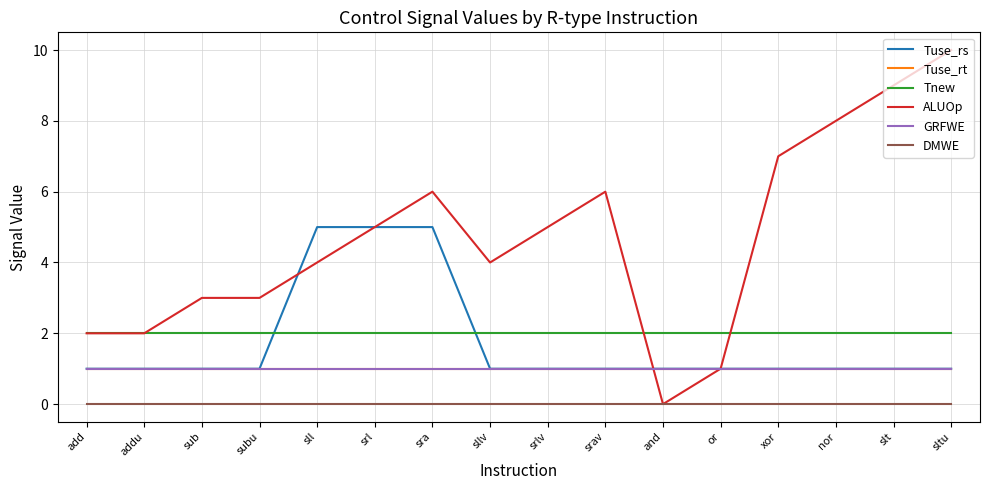

Which series has the largest total across all categories?

ALUOp